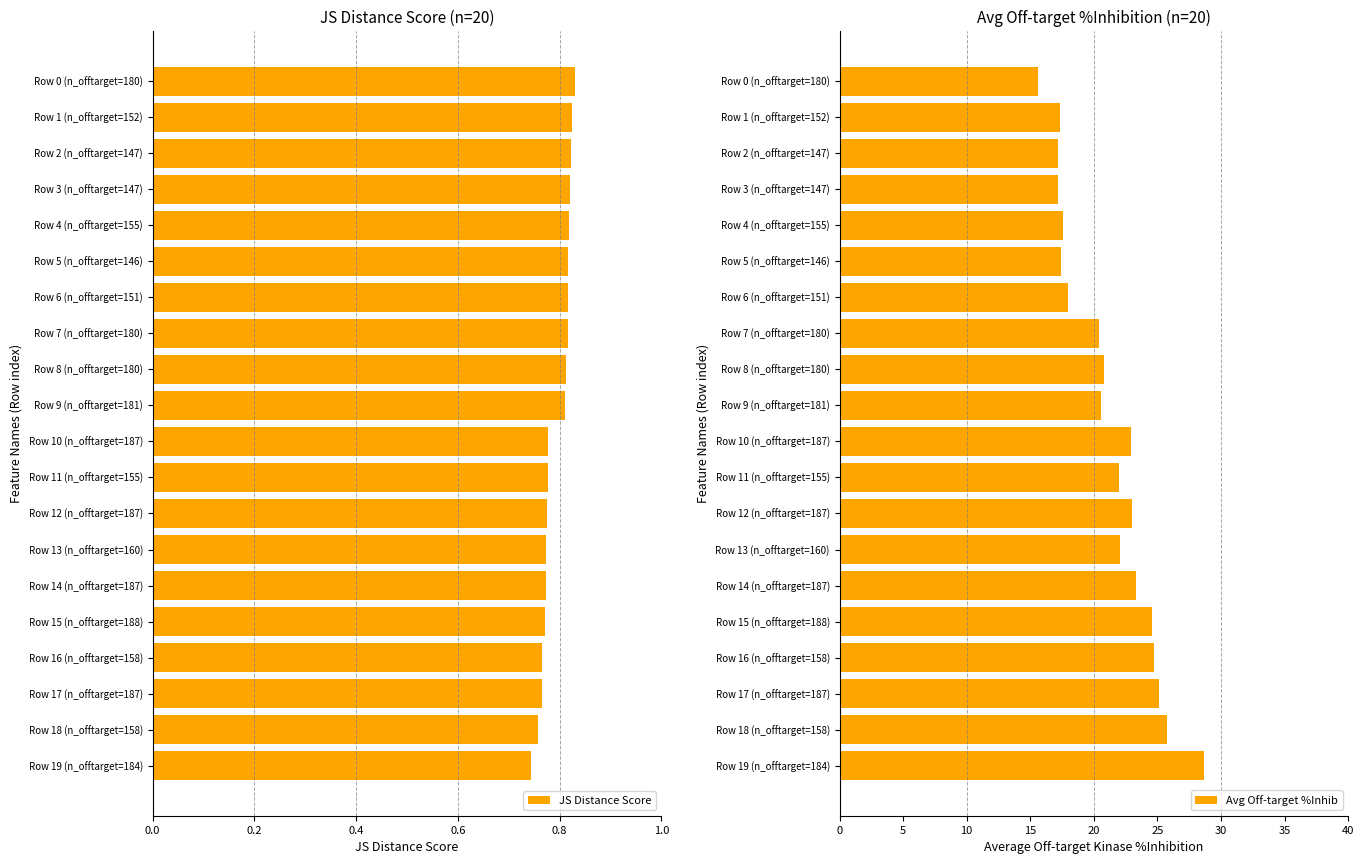

Count the JS Distance Score values in the range 0 to 1.

20